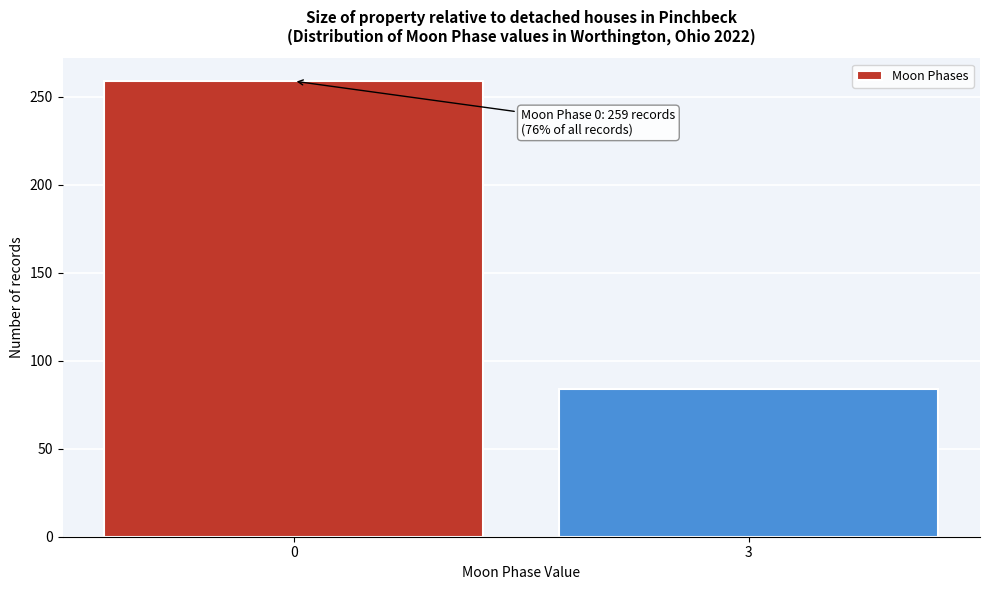

Reading right to left, list all the values displayed in this chart.

3=84	0=259